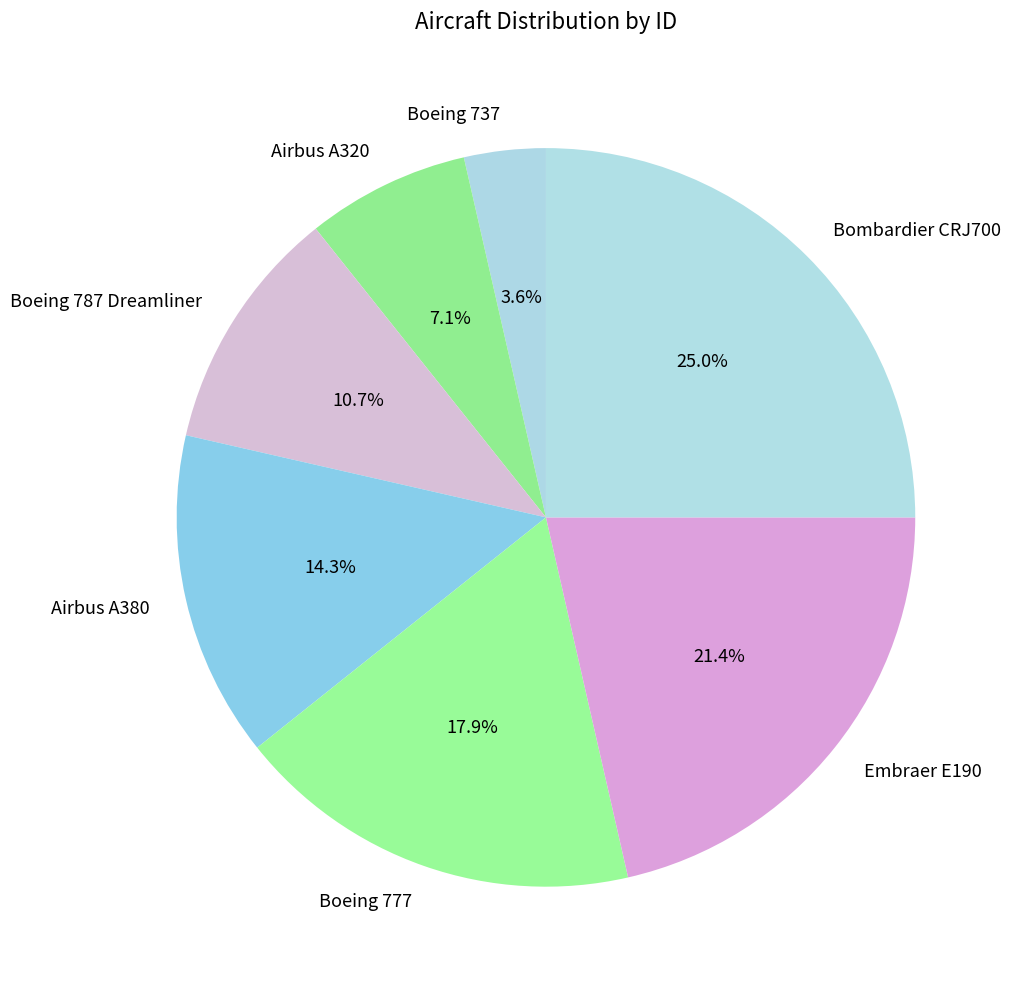

To the nearest percent, what is the combined percentage of Airbus A380 and Bombardier CRJ700?

39%